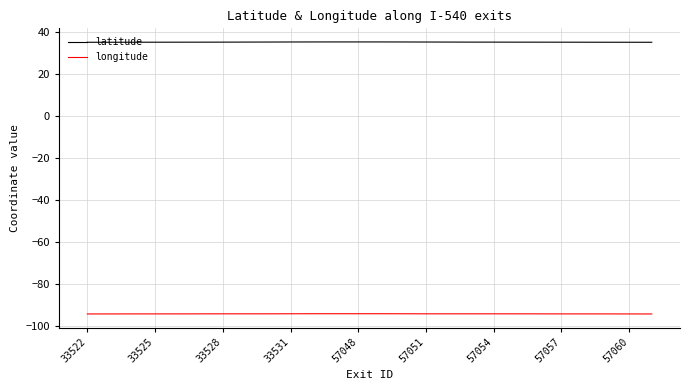

What is the difference between the maximum and minimum values in the latitude series?

0.2